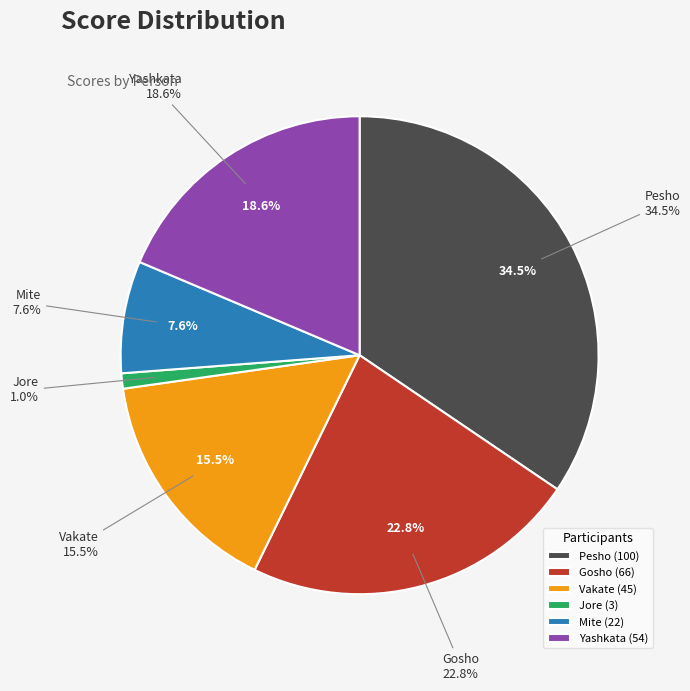

Which has a higher value, Mite or Jore?

Mite